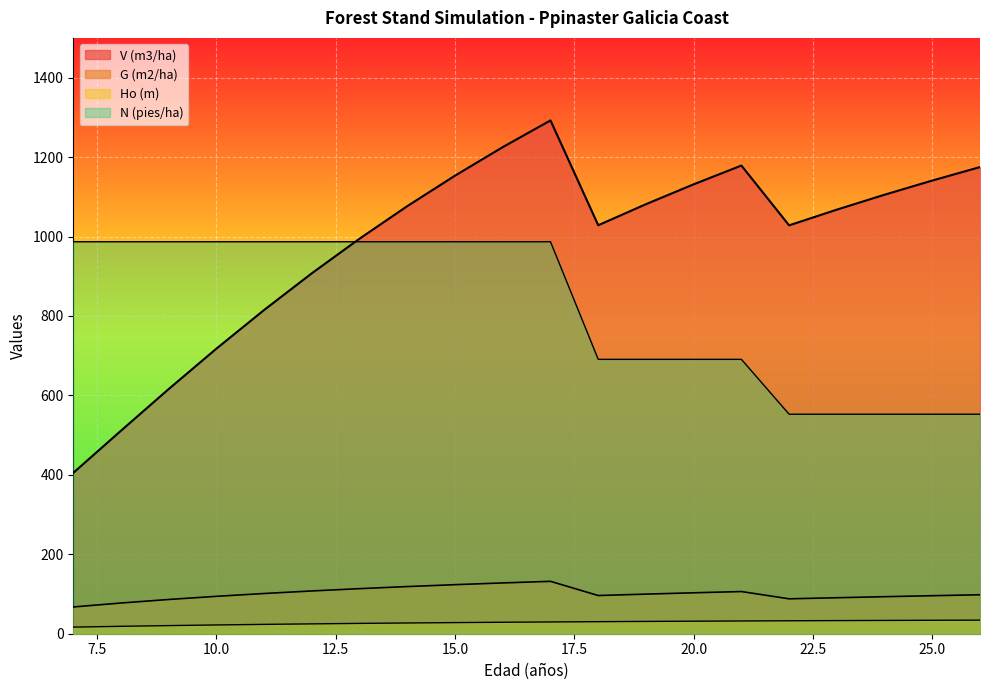

Between 20 and 26, which series saw the biggest shift?

N (pies/ha)